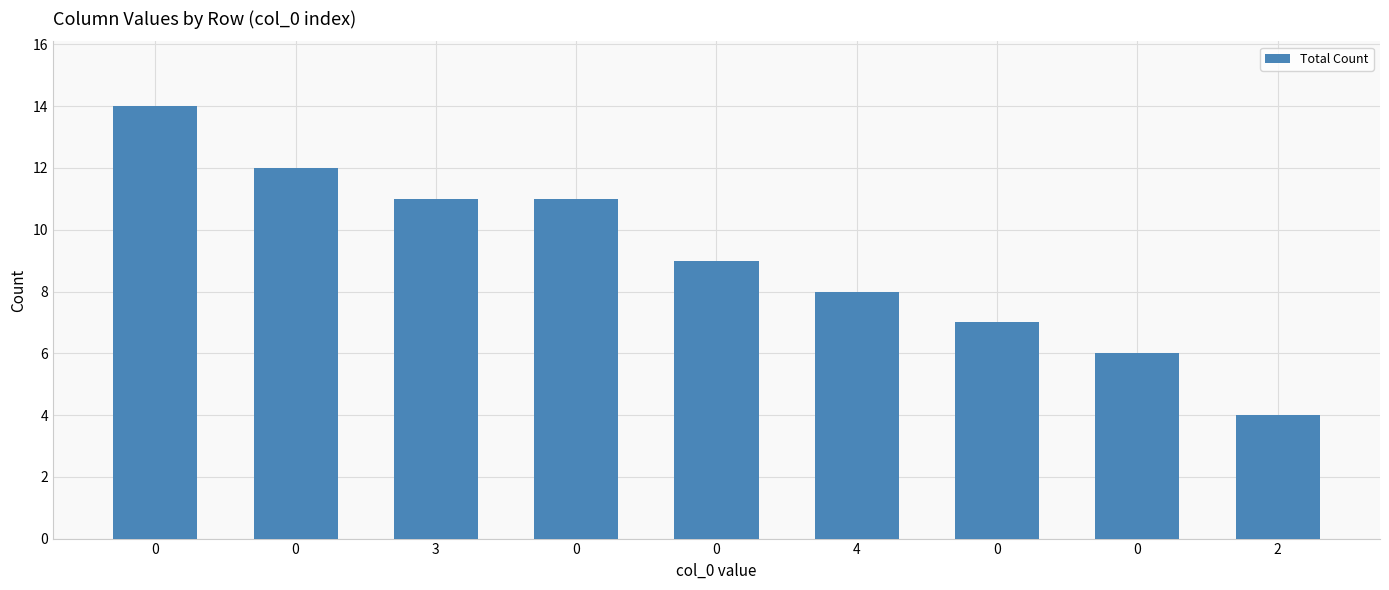

How many bars are there in total?

9